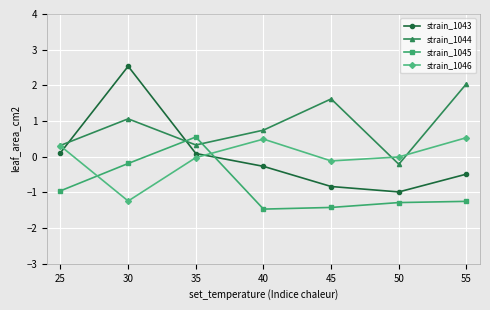

Which series has the largest total across all categories?

strain_1044